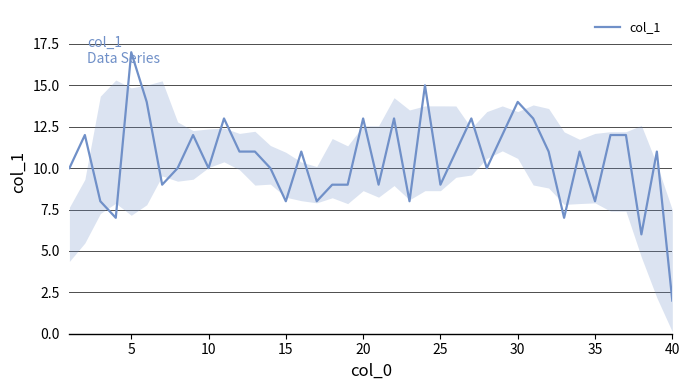

Is this an area chart (filled region under the line)?

No